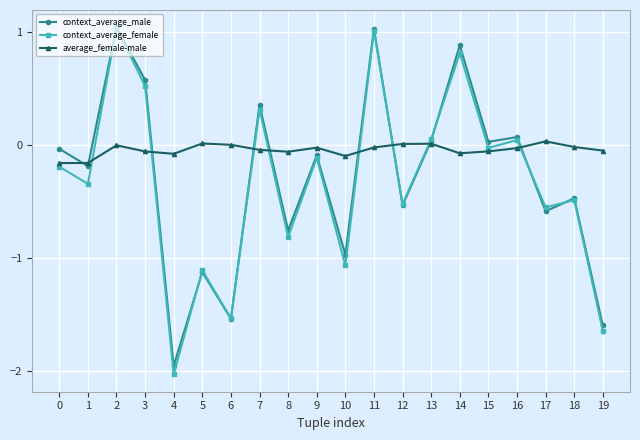

True or false: average_female-male has more than 0 points higher than both neighbors.

True